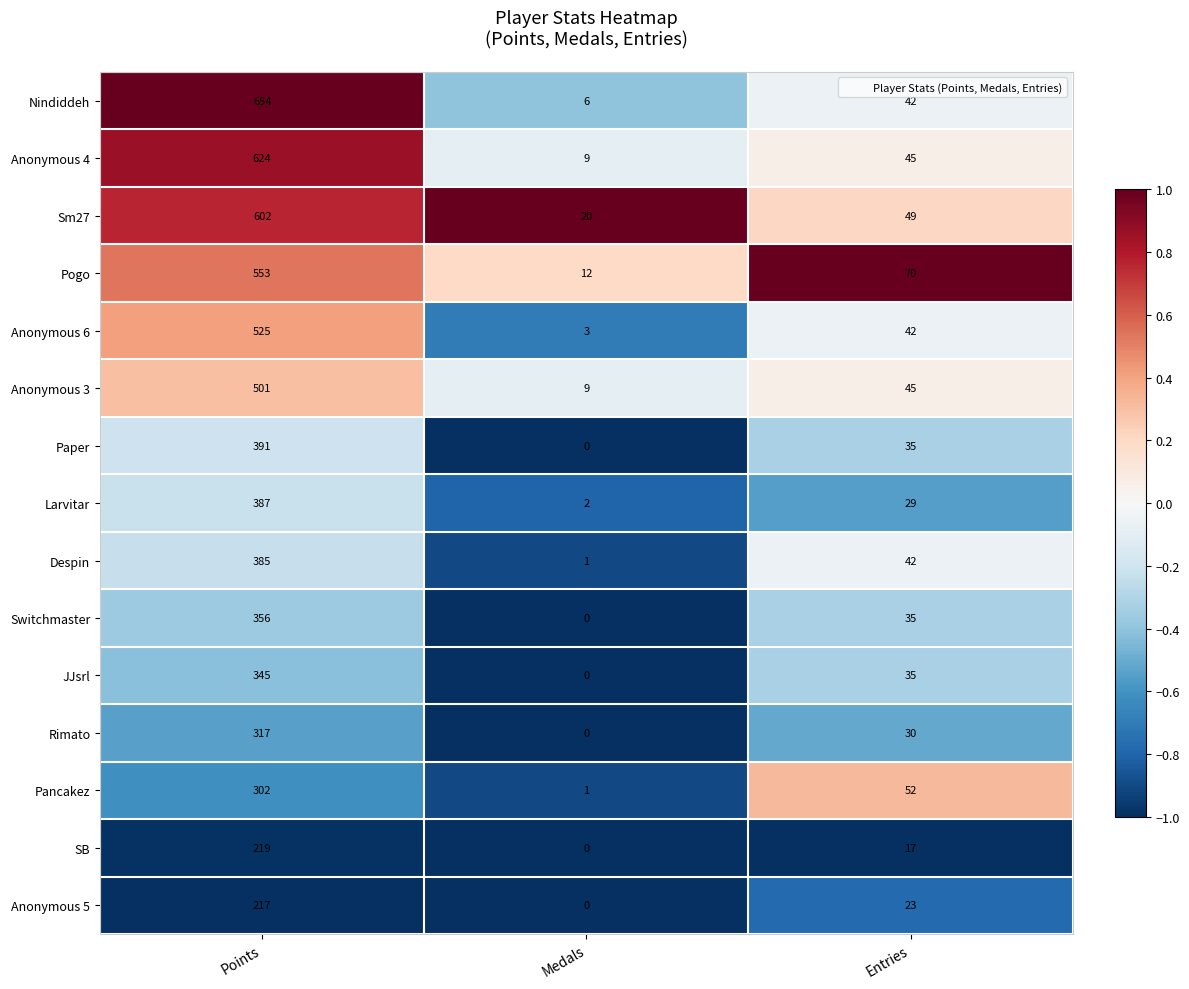

Between Medals and Entries, which series saw the biggest shift?

Pogo